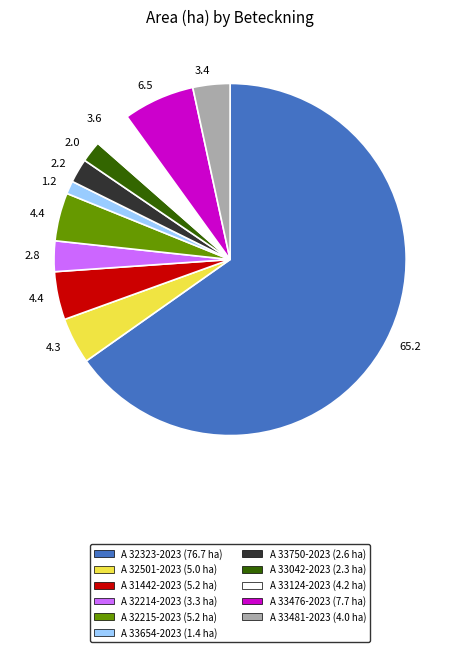

Which slice is the largest?

A 32323-2023